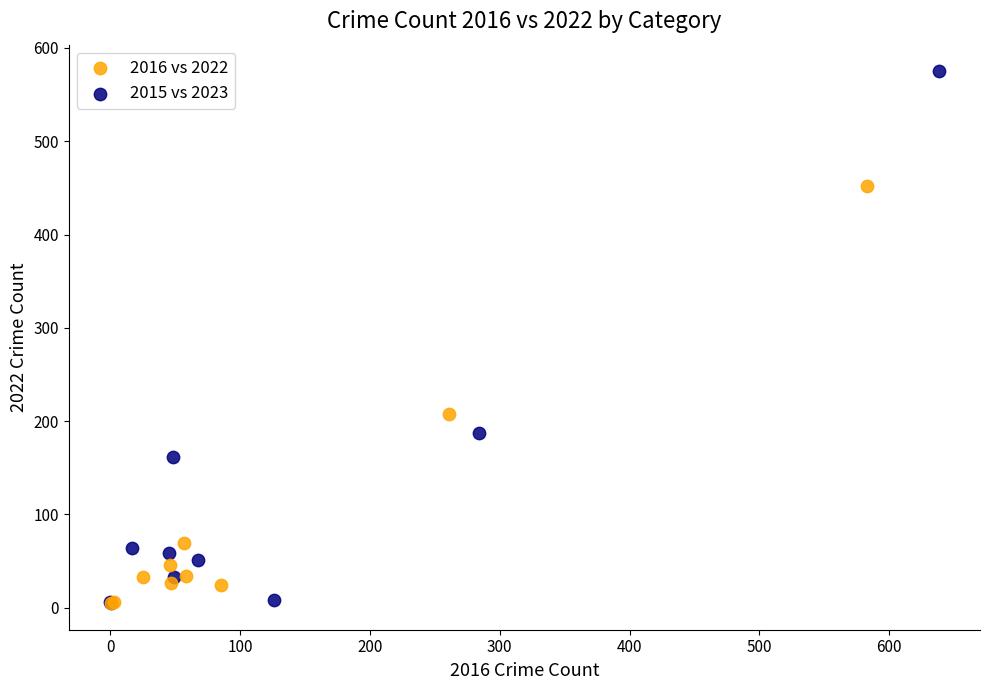

Which series has the widest spread of Y values?

2015 vs 2023